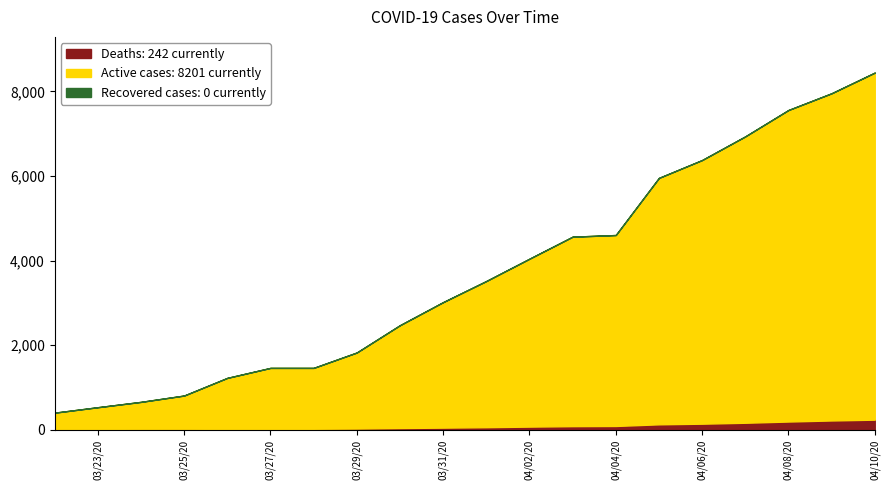

At how many categories does at least one series exceed 2448?

11